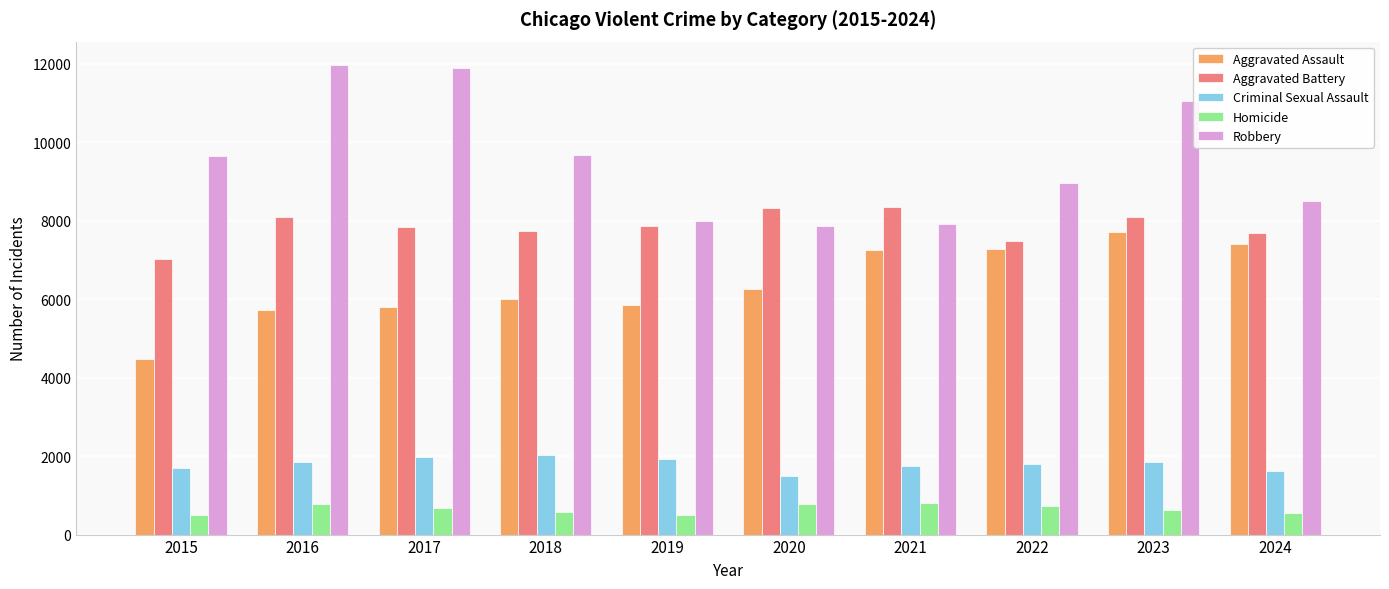

At 2016, list the series in order from largest to smallest.

Robbery, Aggravated Battery, Aggravated Assault, Criminal Sexual Assault, Homicide